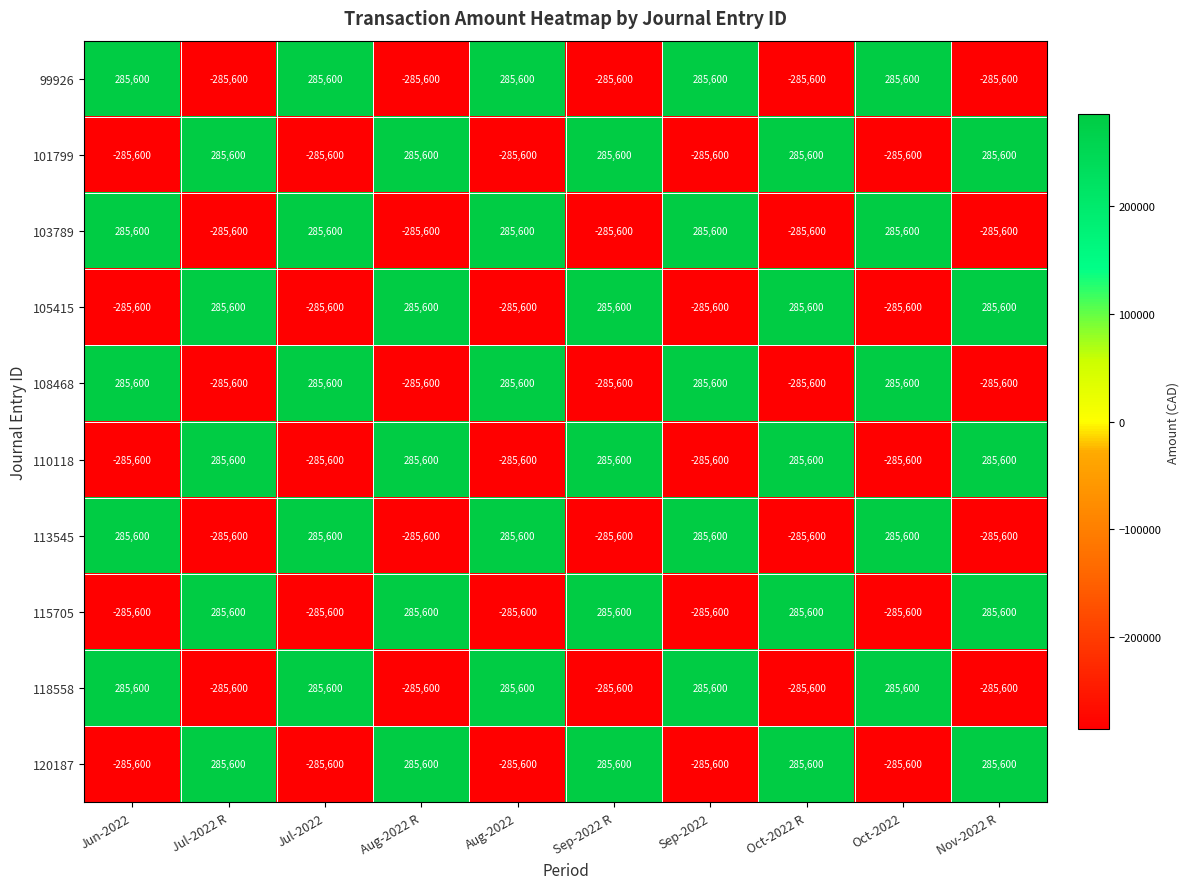

How many 110118 values are between -285600 and 285600?

10